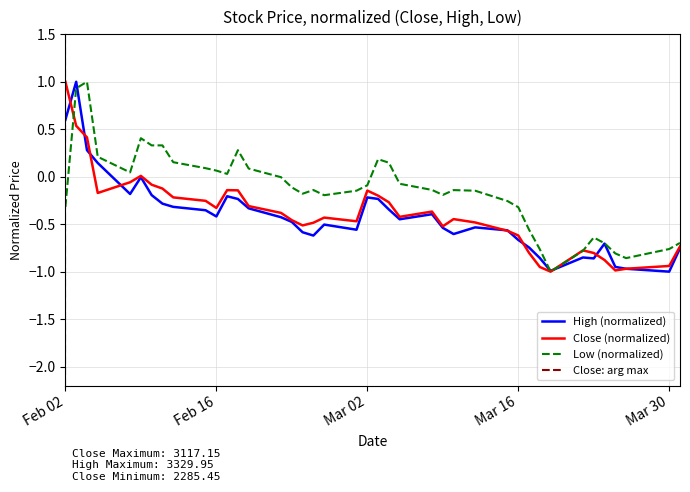

At which label does Close (normalized) reach its peak?

Feb 02